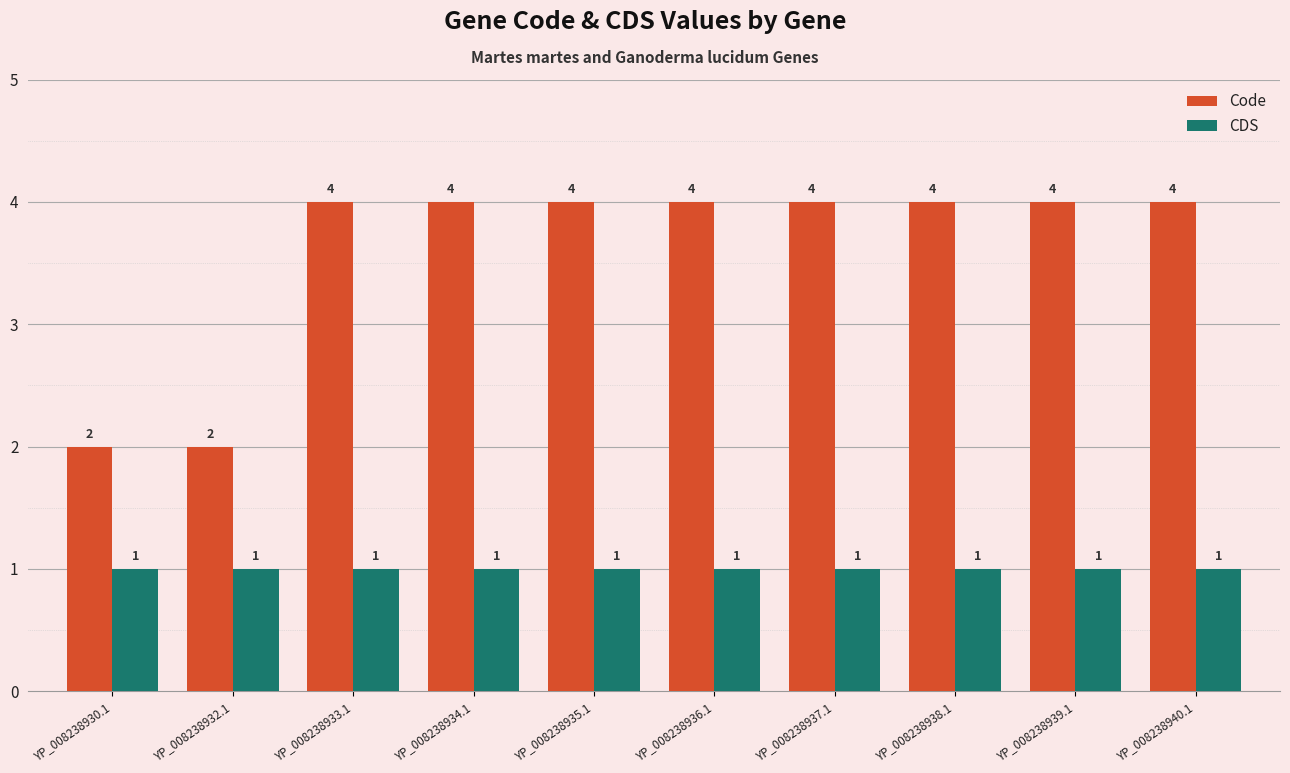

Is the value of Code at YP_008238936.1 greater than the value of CDS at YP_008238936.1?

Yes